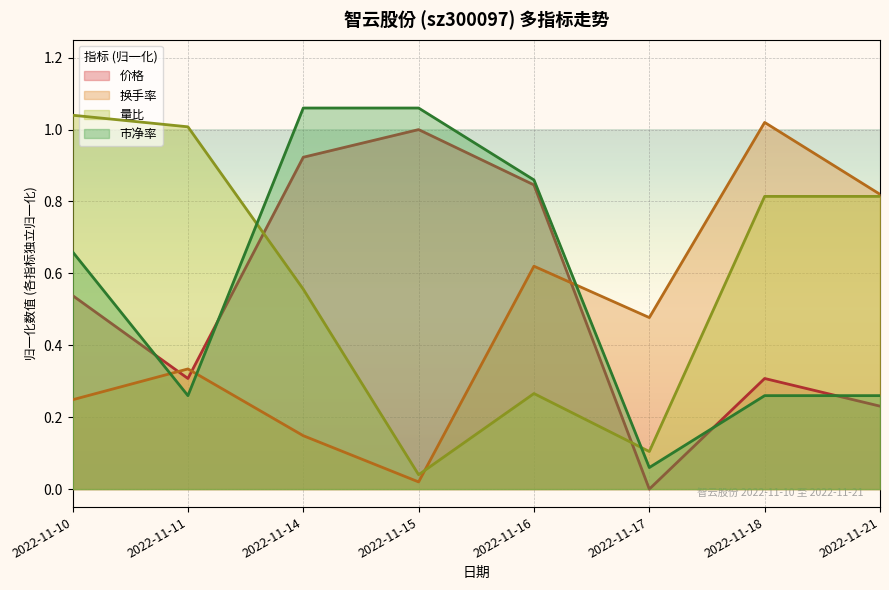

What is the average value of the 换手率 series?

0.5